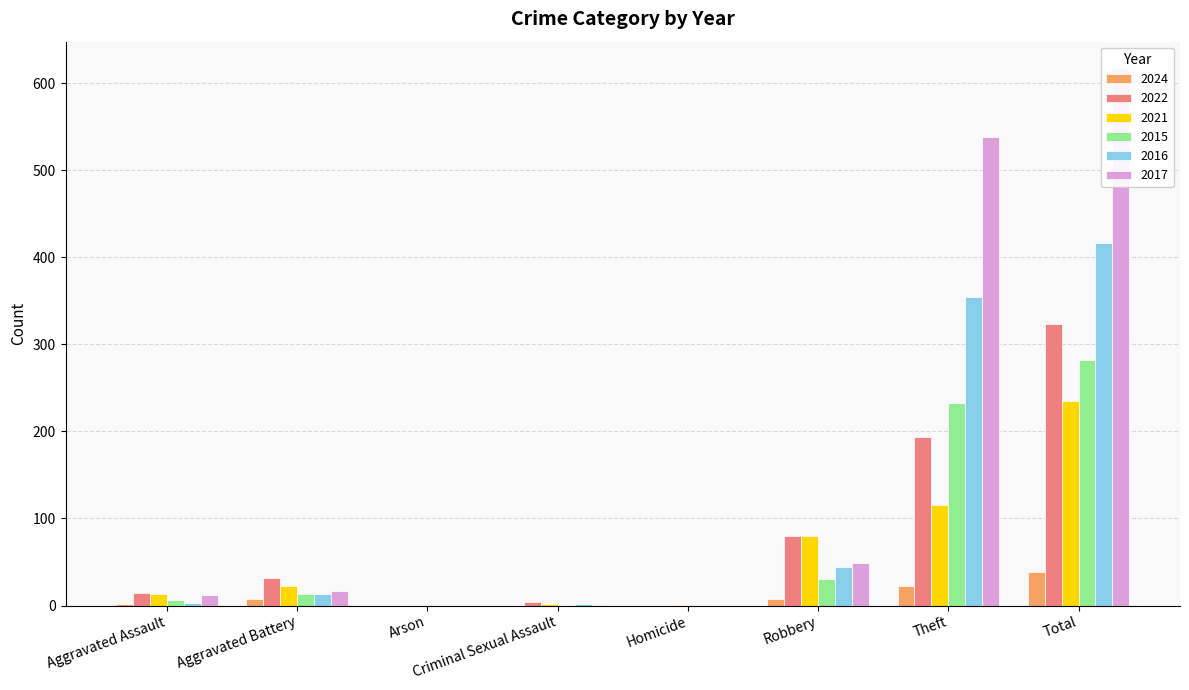

What is the total value across all series at Criminal Sexual Assault?

9